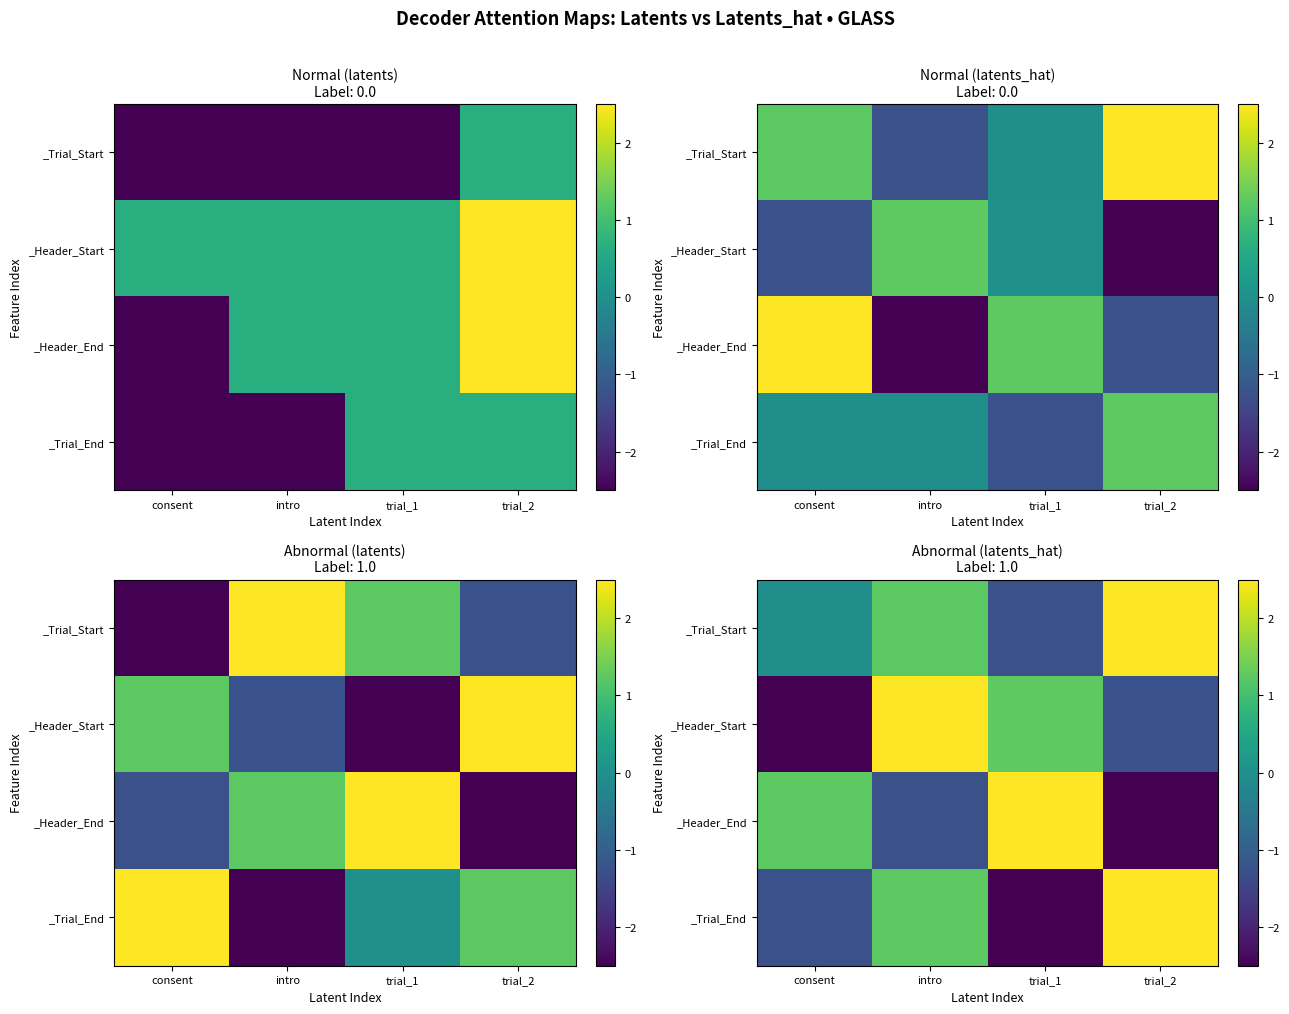

Rank the categories by _Trial_Start value from highest to lowest.

trial_2, intro, consent, trial_1